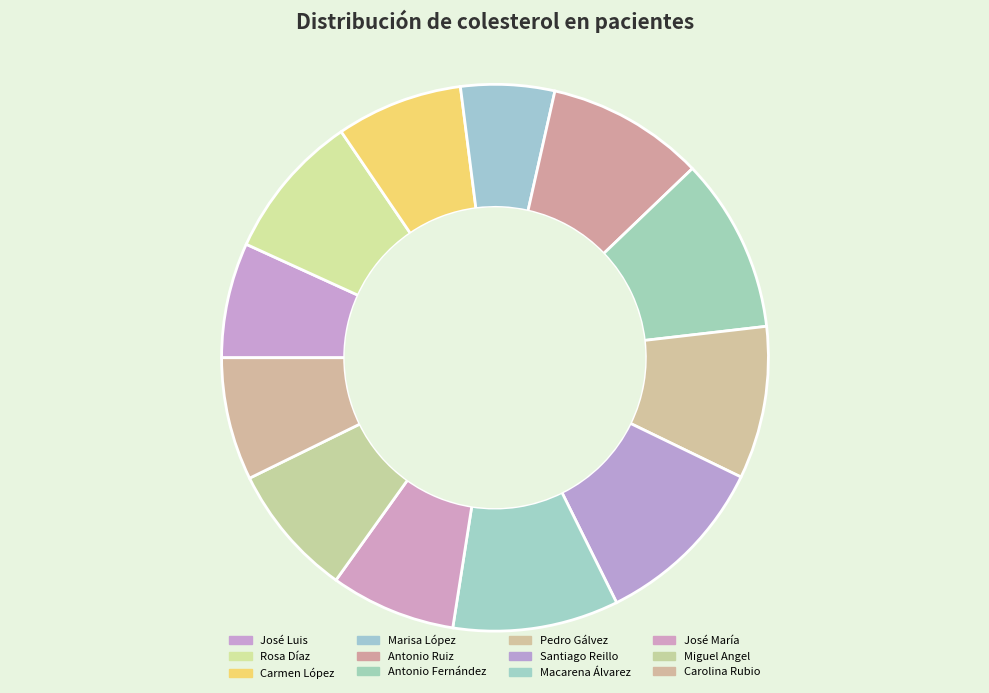

To the nearest percent, what percentage of the pie is José María?

7%